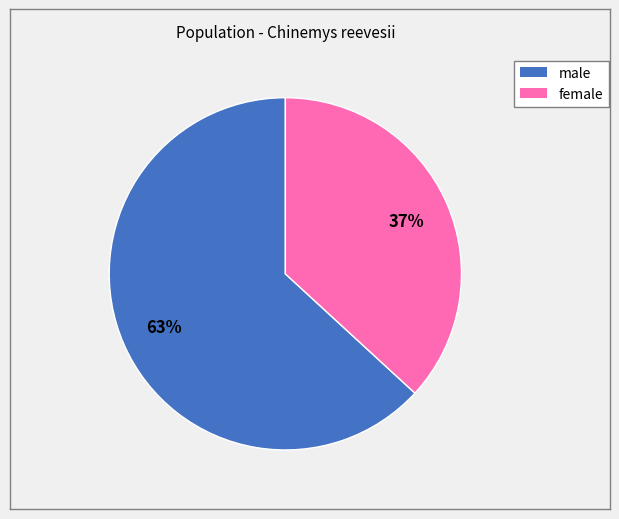

What is the ratio of the value at male to the value at female?

1.7